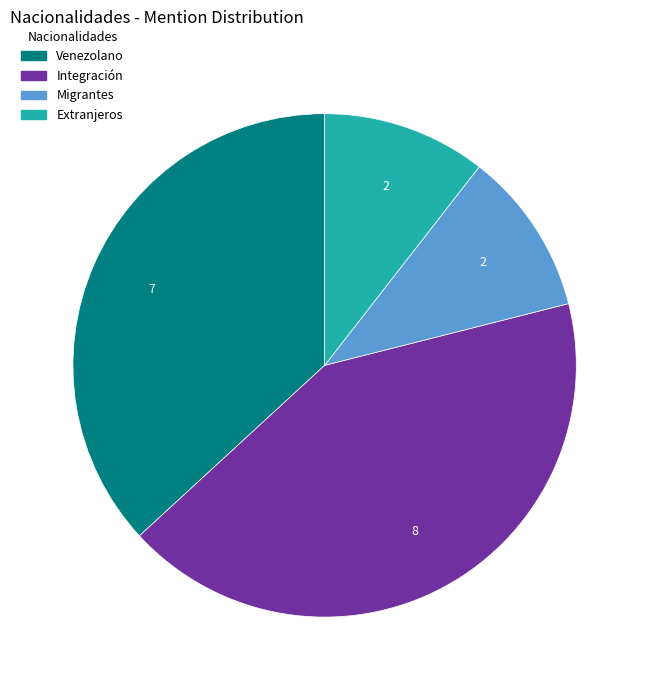

Between Migrantes and Venezolano, which is larger?

Venezolano